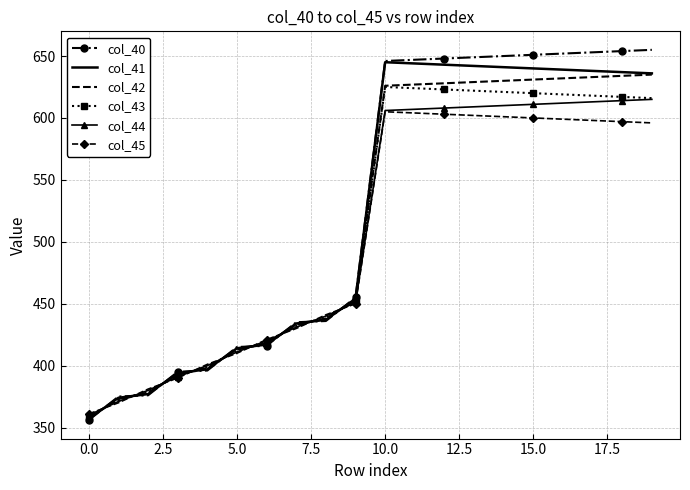

Rank the series by their maximum value, from lowest to highest.

col_45, col_44, col_43, col_42, col_41, col_40